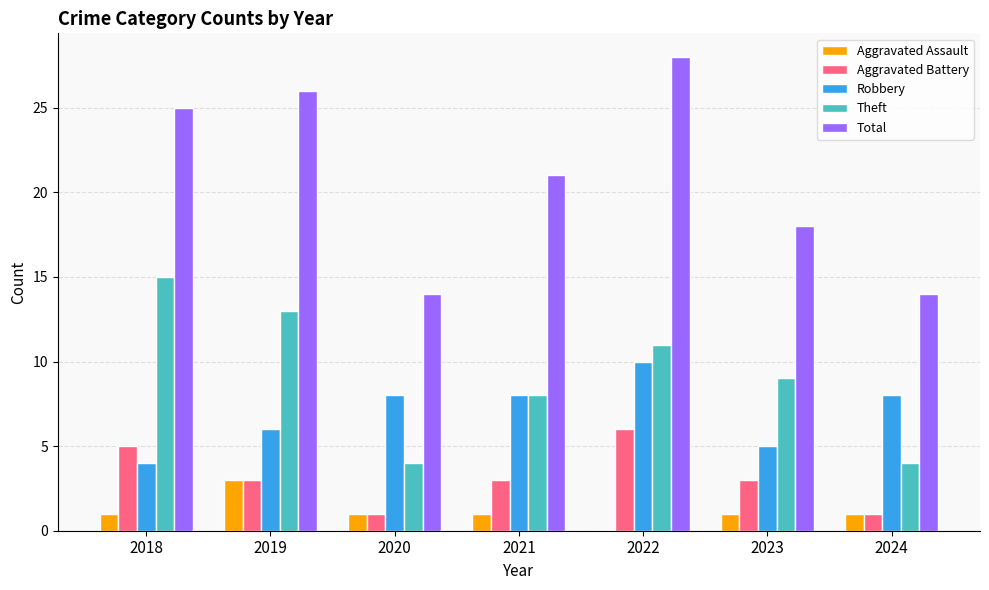

Which label corresponds to the largest value in the chart?

2022